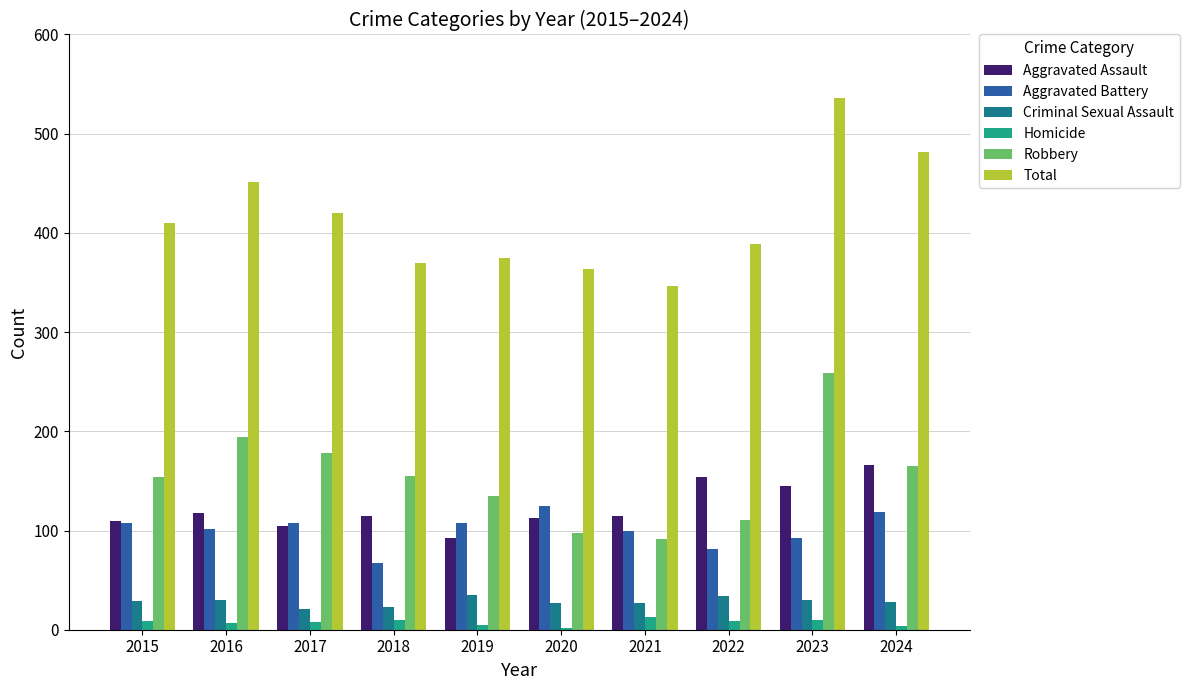

Is it true that Robbery equals 64 at 2017?

False